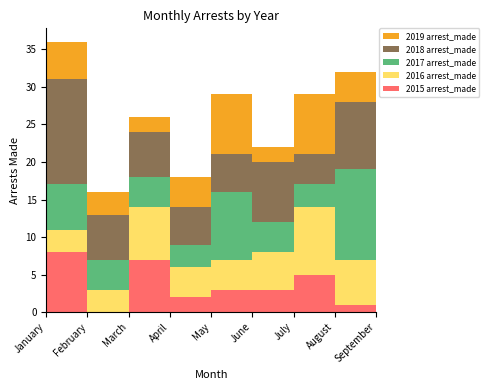

Reading left to right, list all the values displayed in this chart.

2015 arrest_made: 8	0	7	2	3	3	5	1	1
2016 arrest_made: 3	3	7	4	4	5	9	6	5
2017 arrest_made: 6	4	4	3	9	4	3	12	5
2018 arrest_made: 14	6	6	5	5	8	4	9	4
2019 arrest_made: 5	3	2	4	8	2	8	4	7